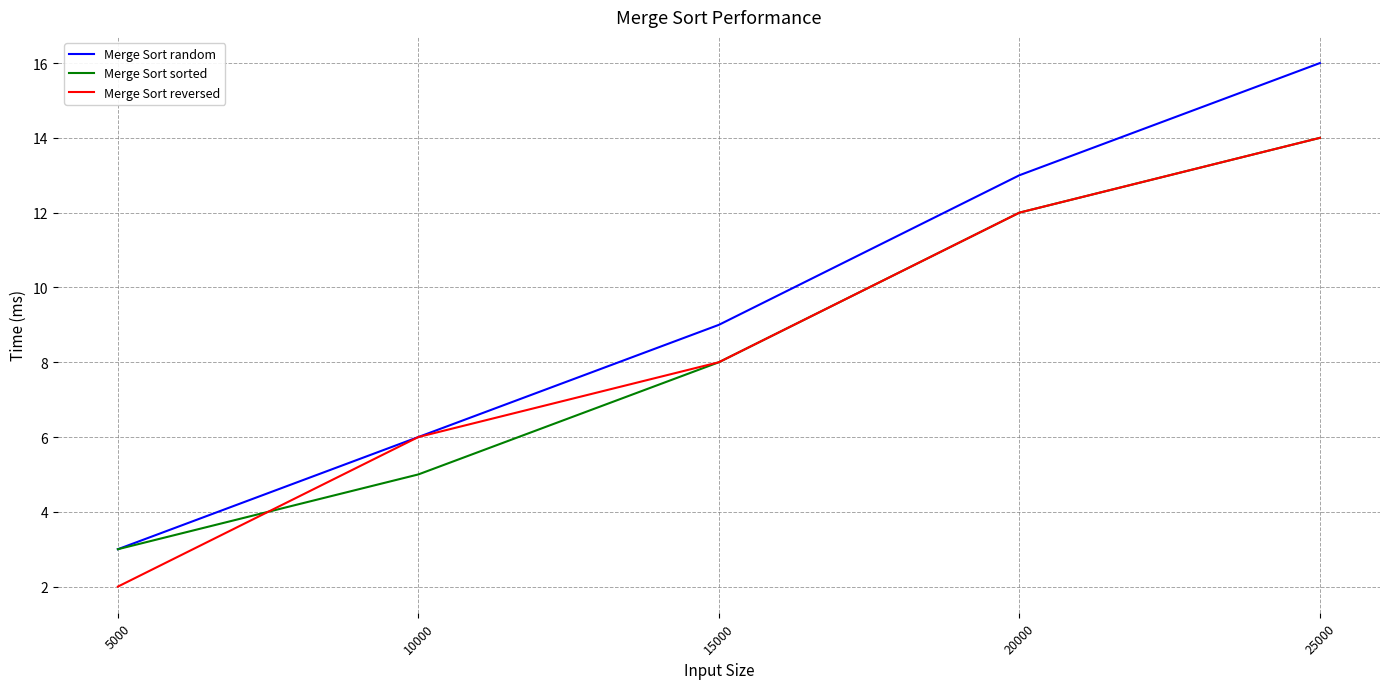

How many lines are shown in the chart?

3